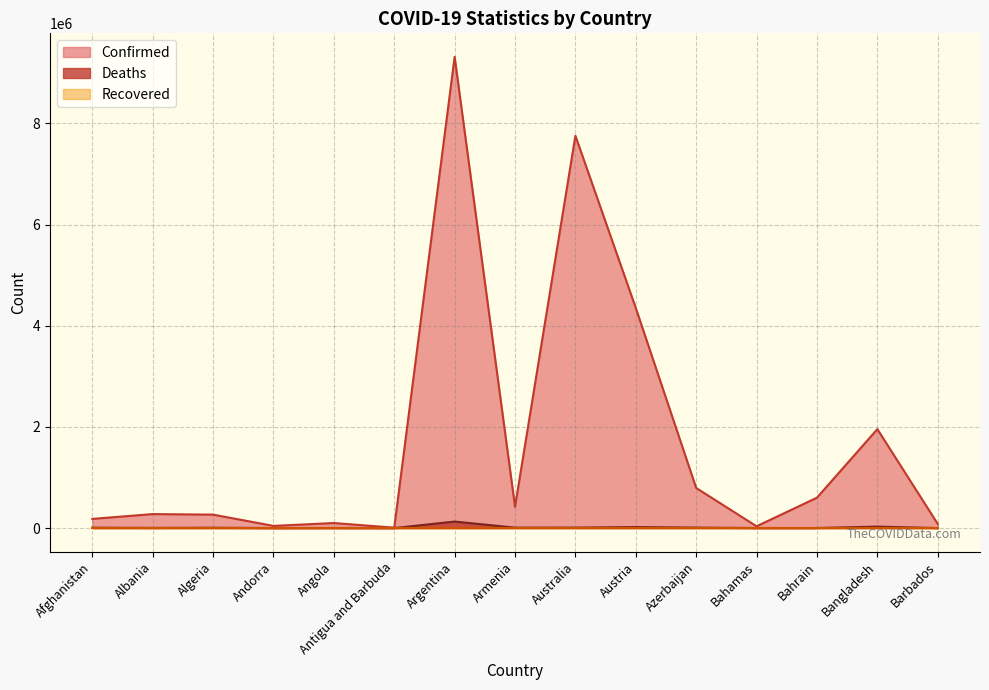

True or false: Deaths has a value of 243 at Antigua and Barbuda.

False